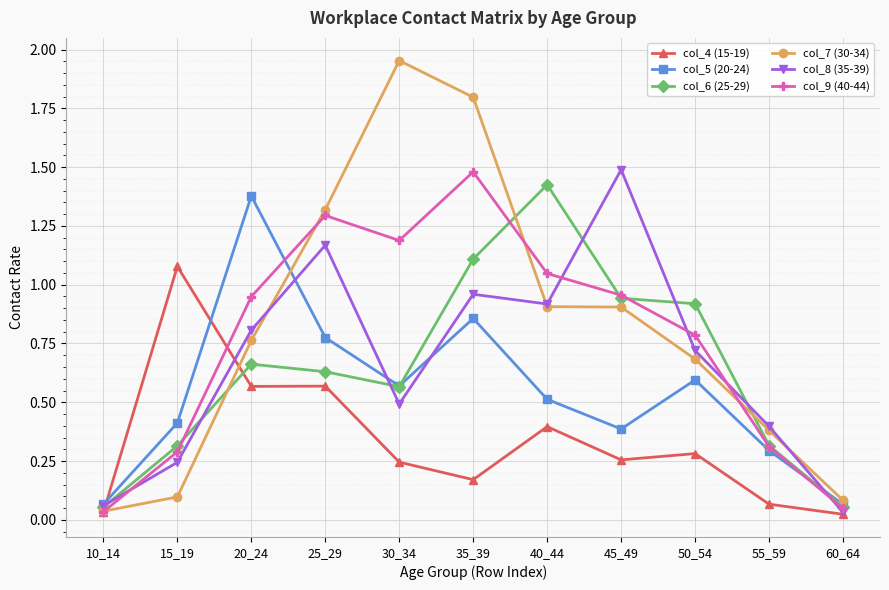

After their last crossing, which series has the higher values: col_5 (20-24) or col_4 (15-19)?

col_5 (20-24)